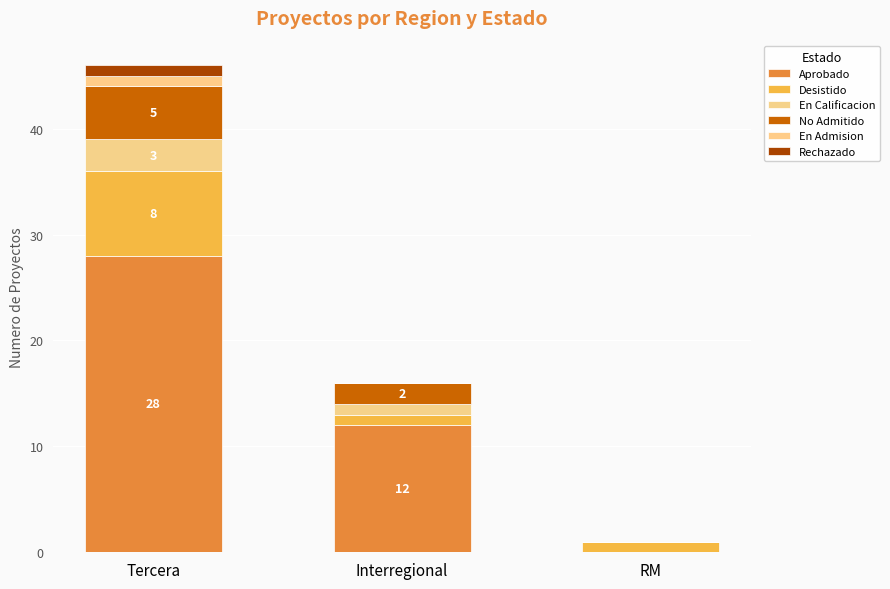

Which series has the widest spread of values?

Aprobado